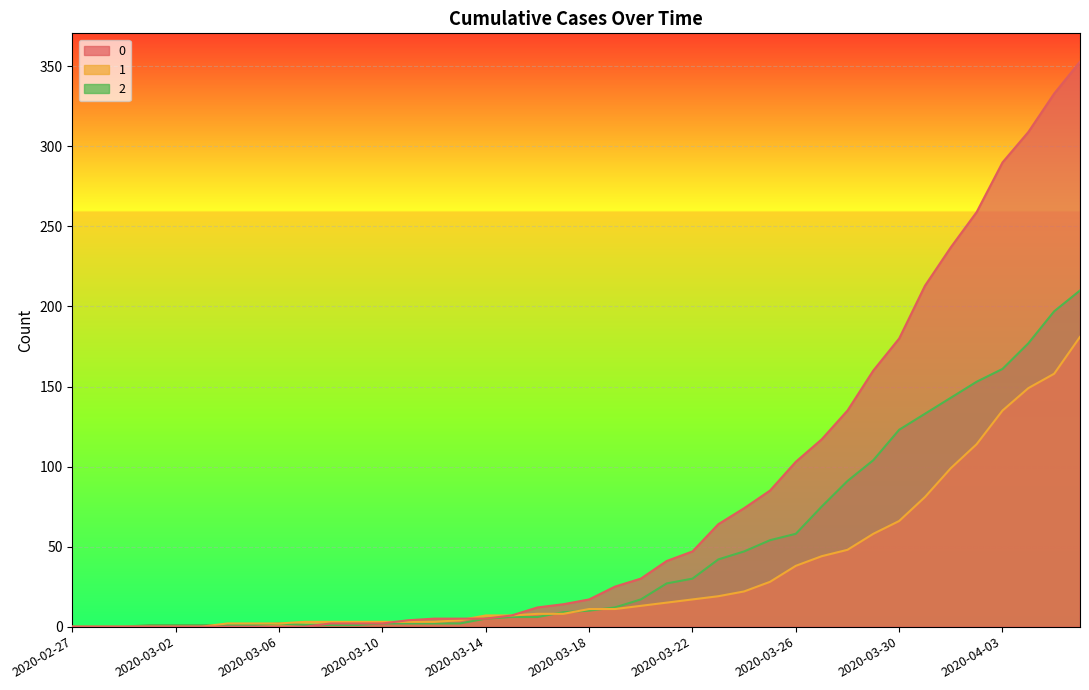

How many distinct data groups are displayed?

3